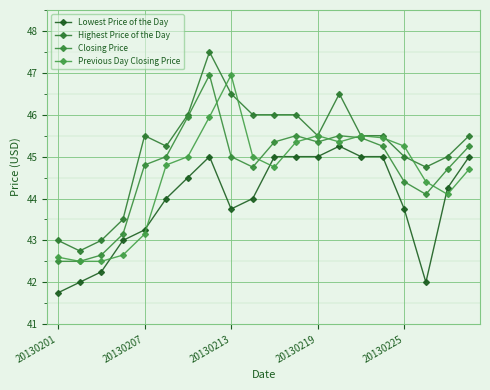

At which category is the sum across all series the highest?

7